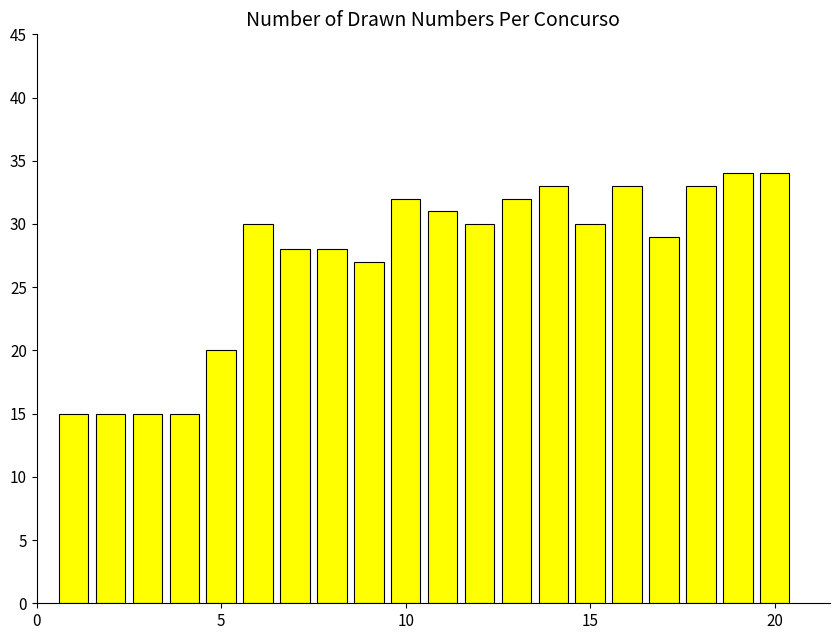

What is the difference between the second highest and second lowest values?

19